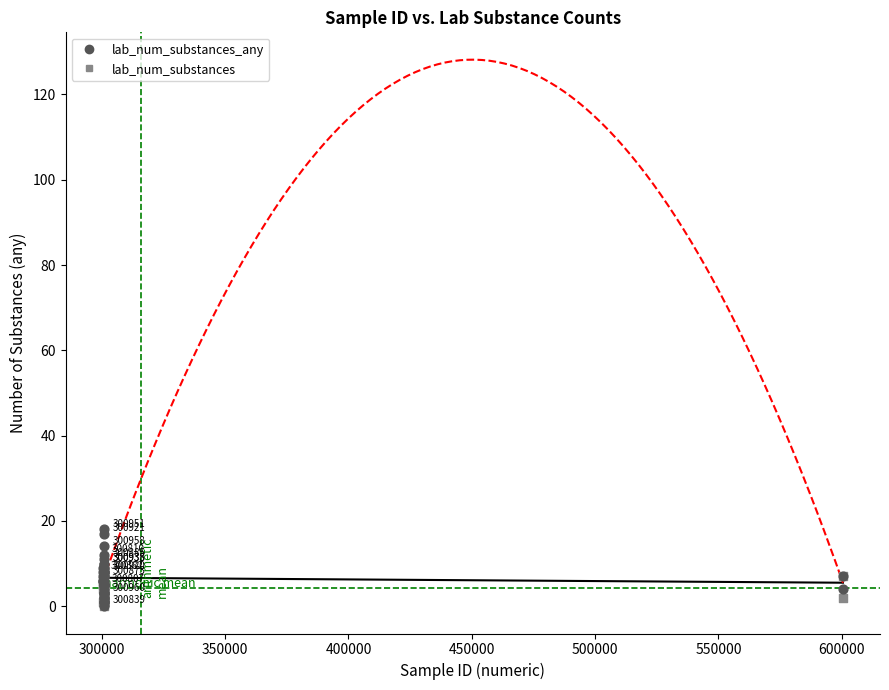

What are all the series names shown in the legend?

lab_num_substances_any, lab_num_substances